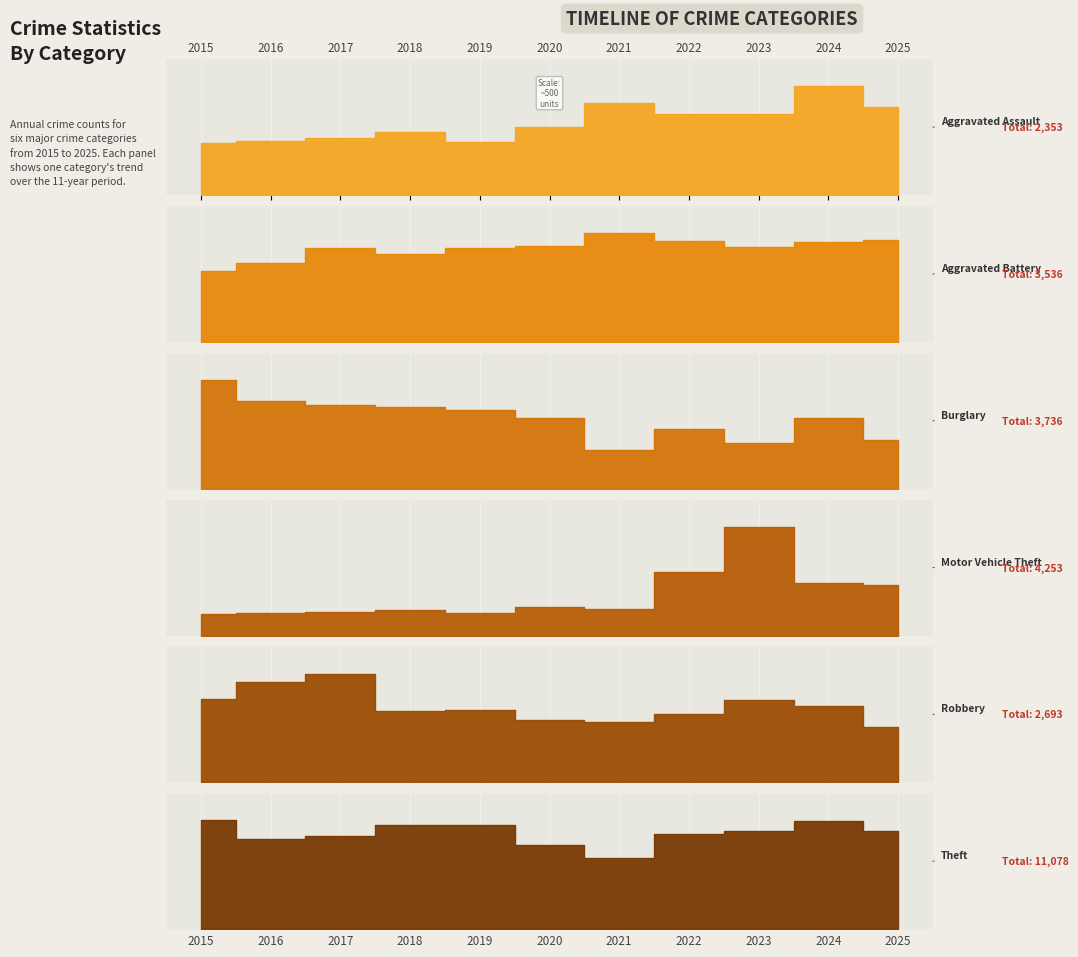

Is it true that Aggravated Assault equals 159 at 2016?

True